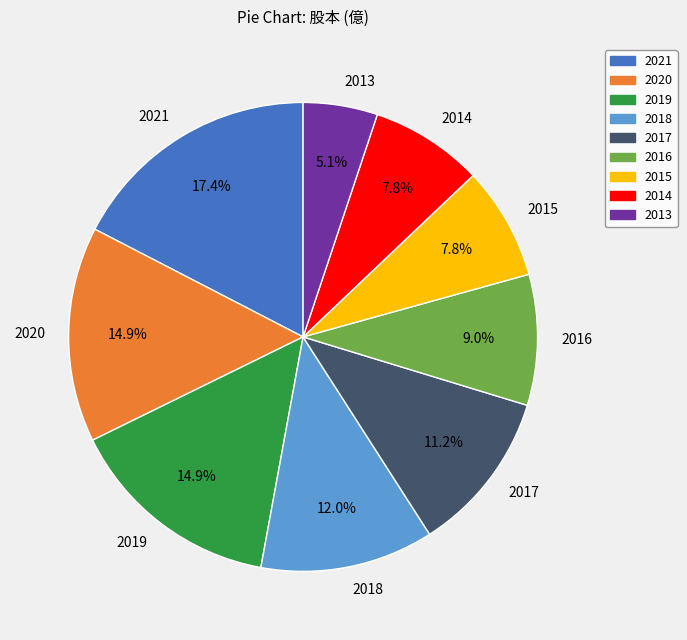

What percentage is the 2013 slice, to the nearest percent?

5%